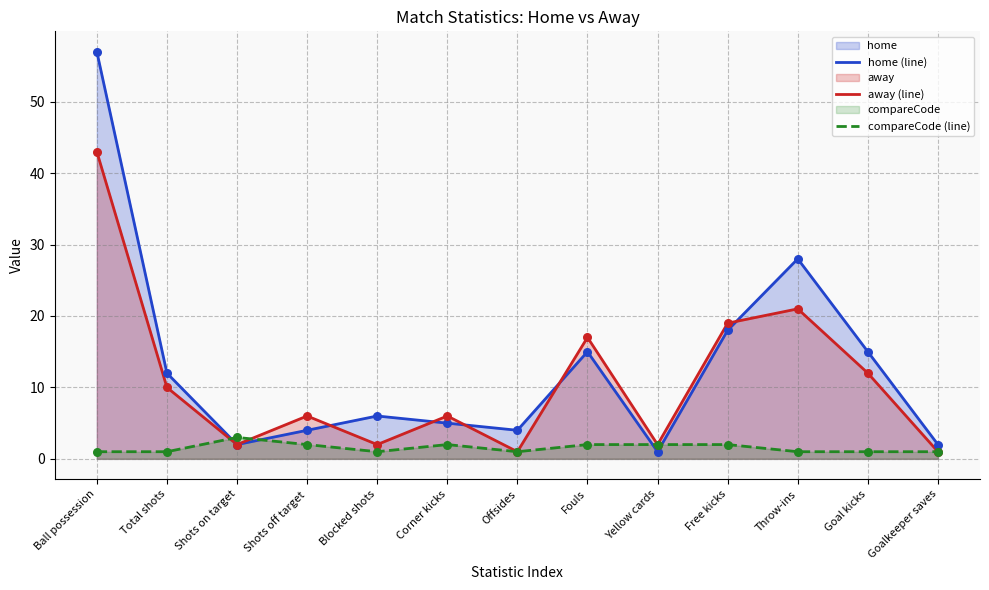

At how many categories does at least one series exceed 18?

3